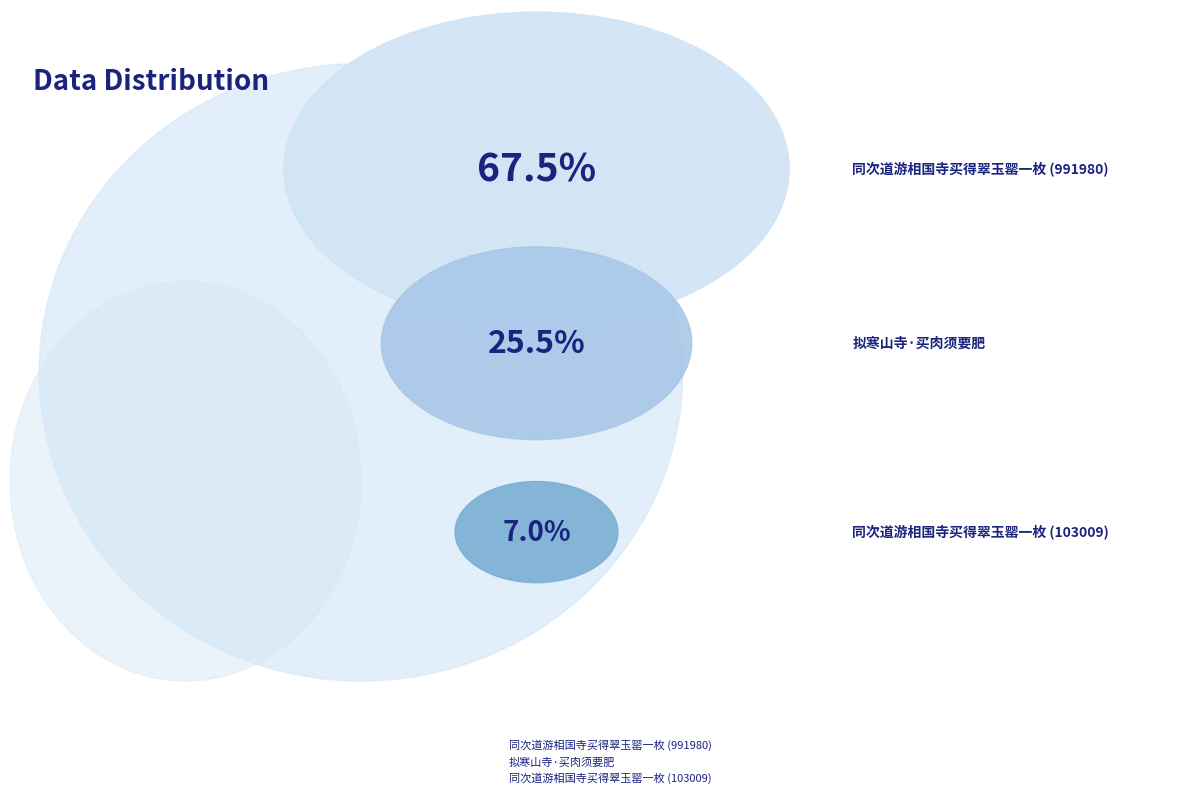

To the nearest percent, what is the average slice percentage?

33%